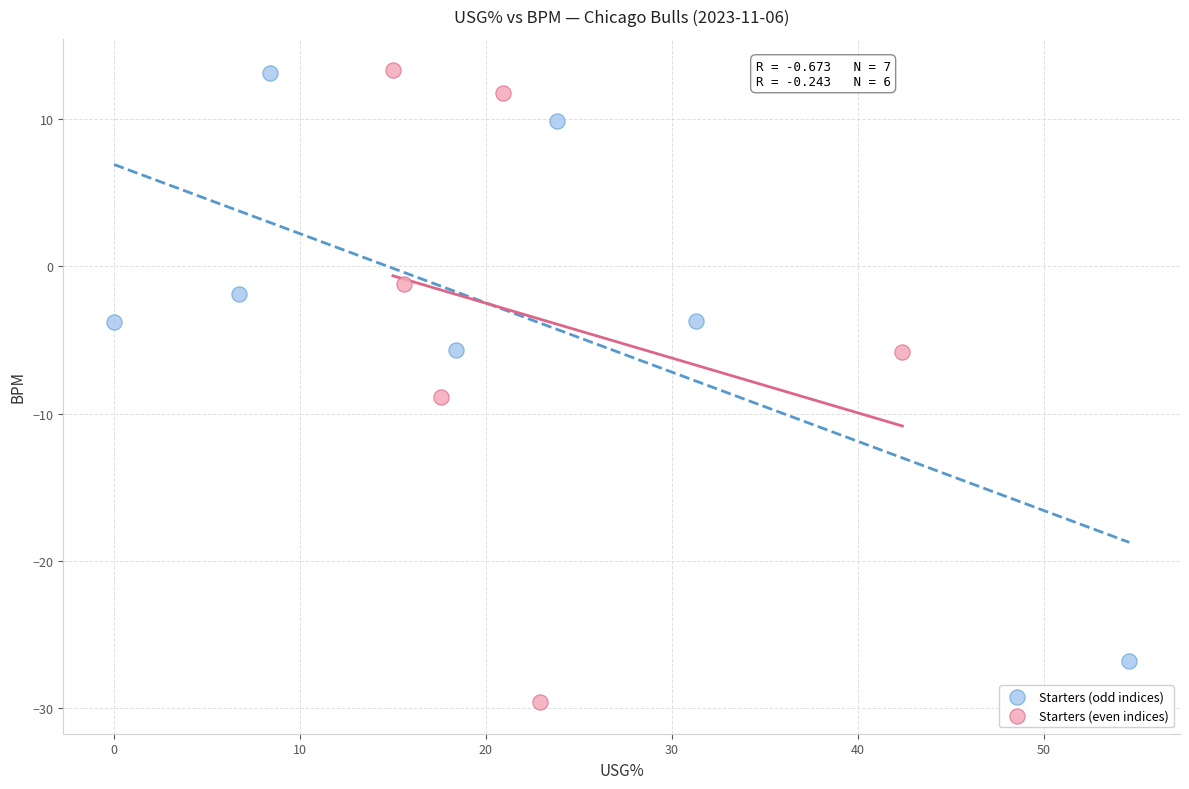

Which series reaches the minimum Y coordinate?

Starters (even indices)